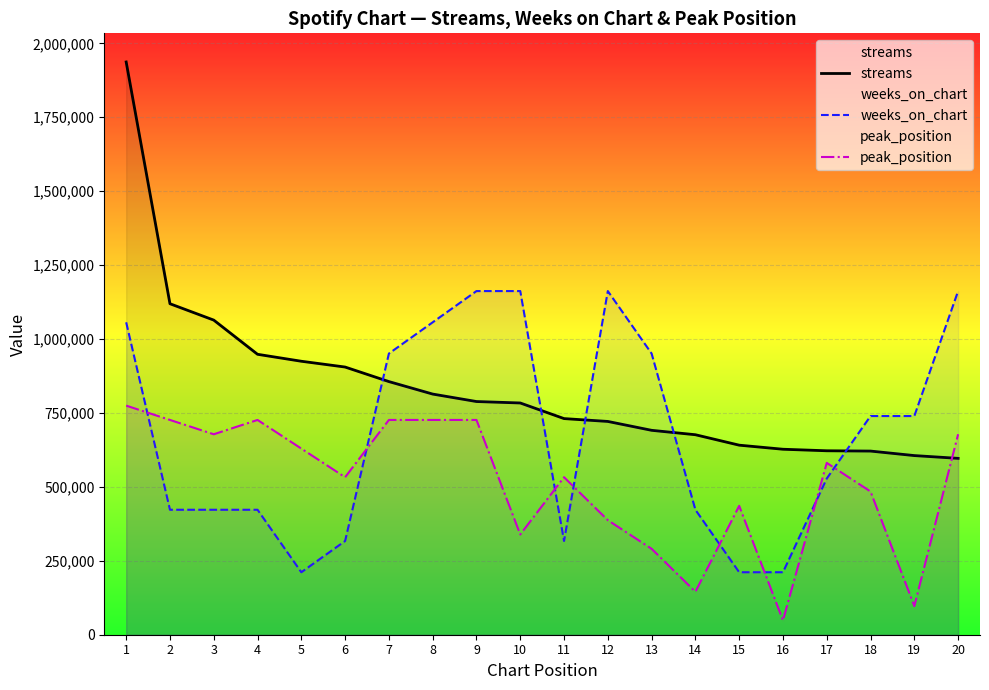

At which category does peak_position reach its first local valley?

3